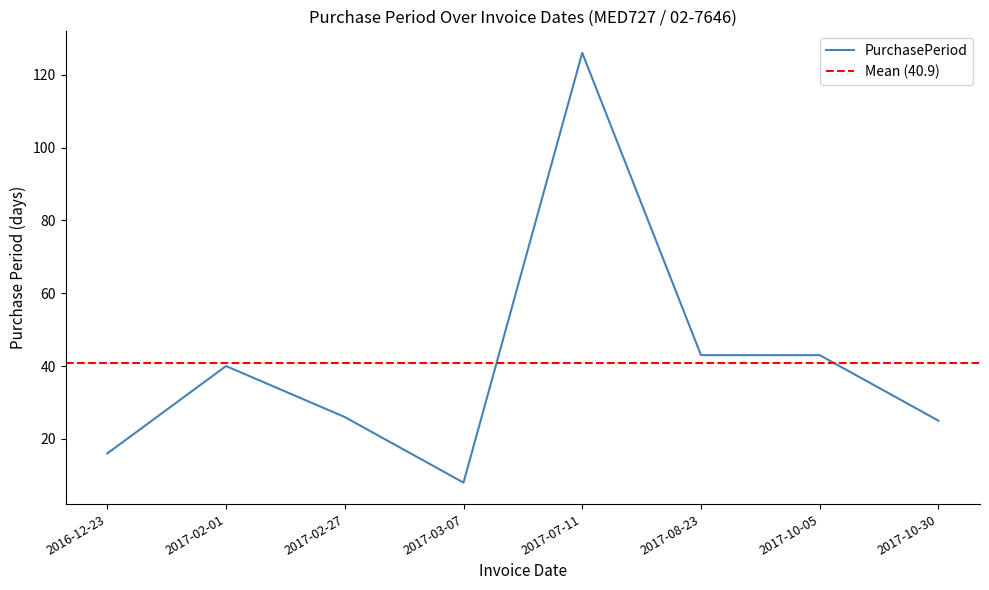

What value does the data have at 2017-07-11, to the nearest 10?

130